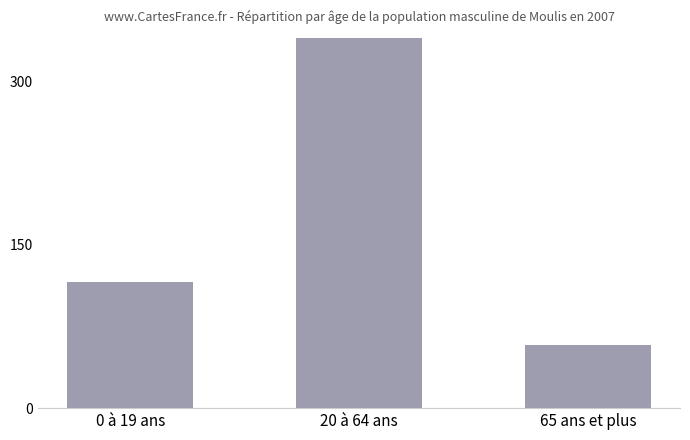

The value at 65 ans et plus is 58. True or false?

True